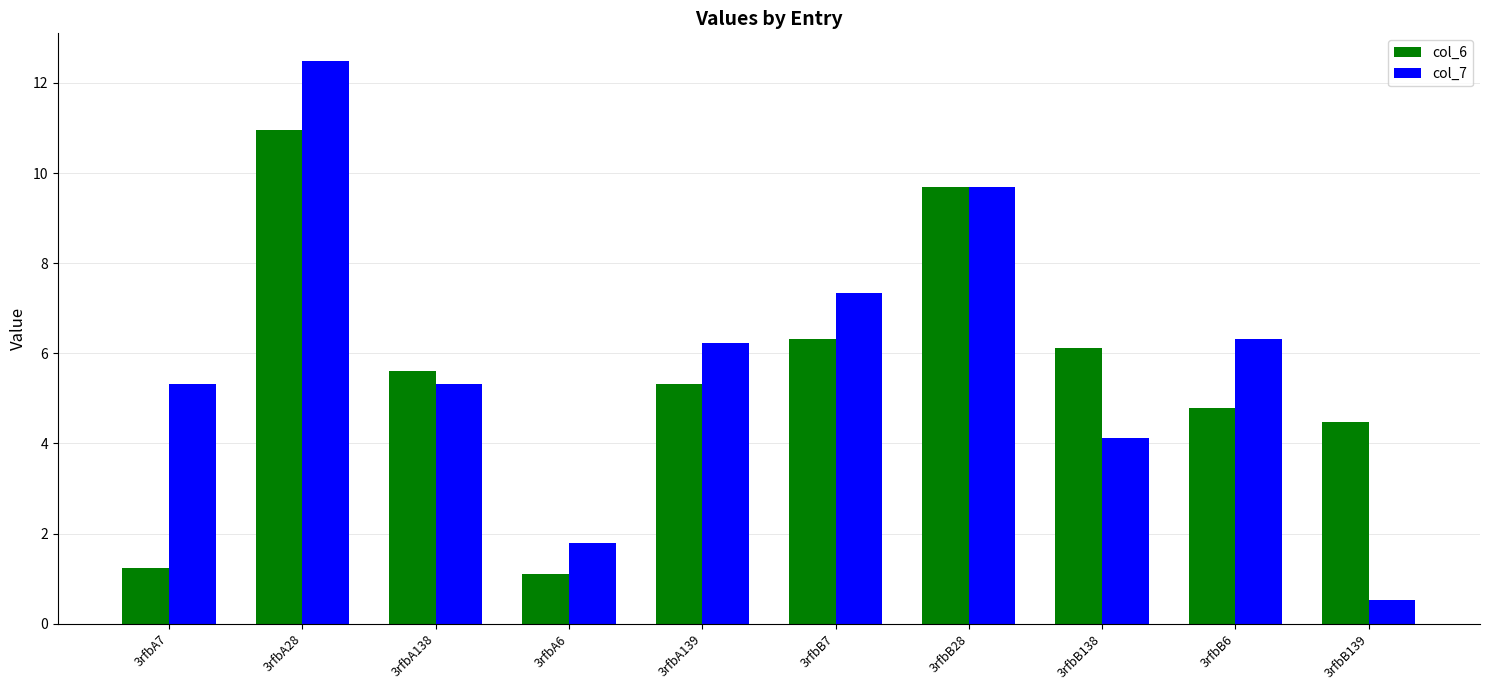

What are all the series names shown in the legend?

col_6, col_7